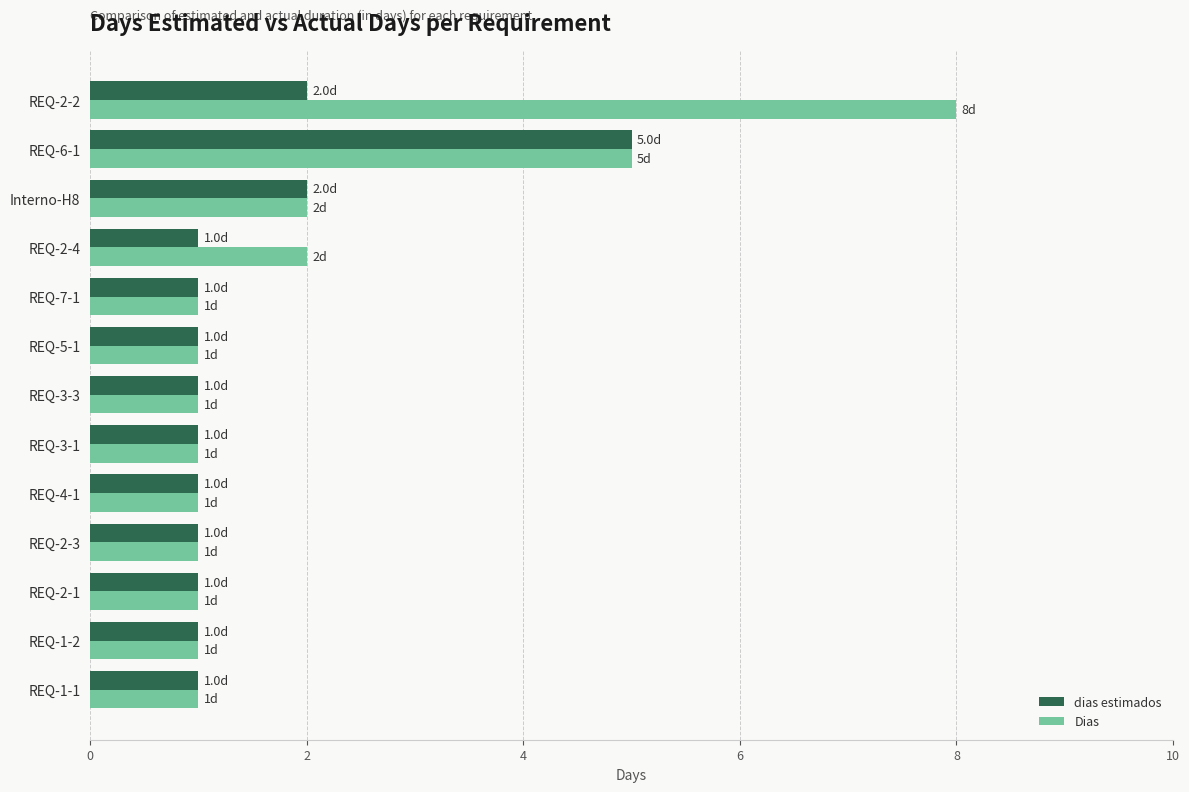

What are all the series names shown in the legend?

dias estimados, Dias